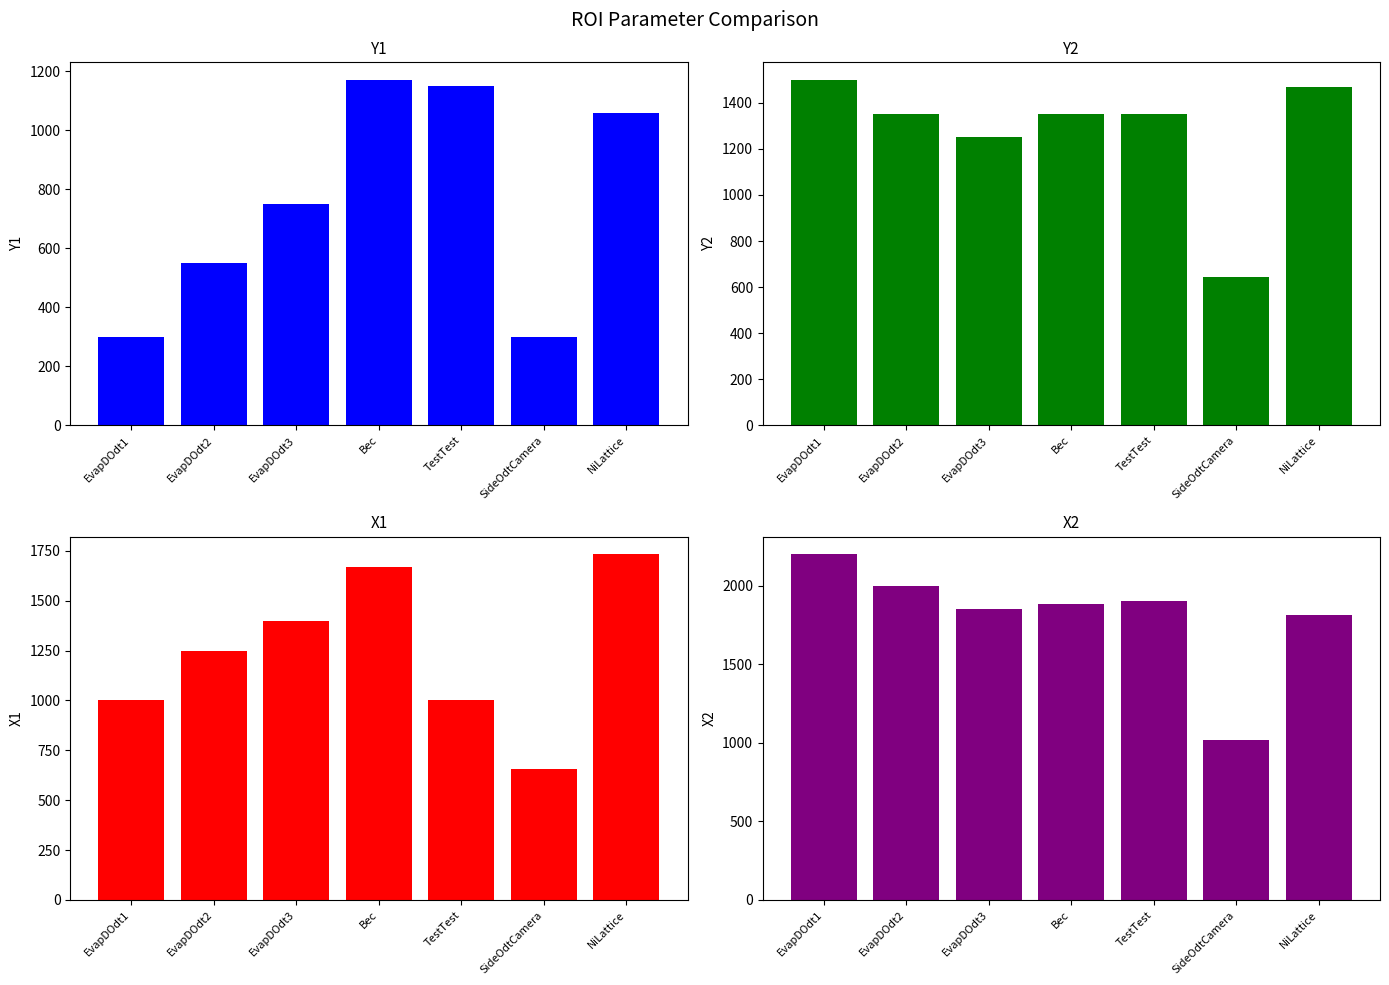

The value of Y1 at NiLattice is 1060. True or false?

True